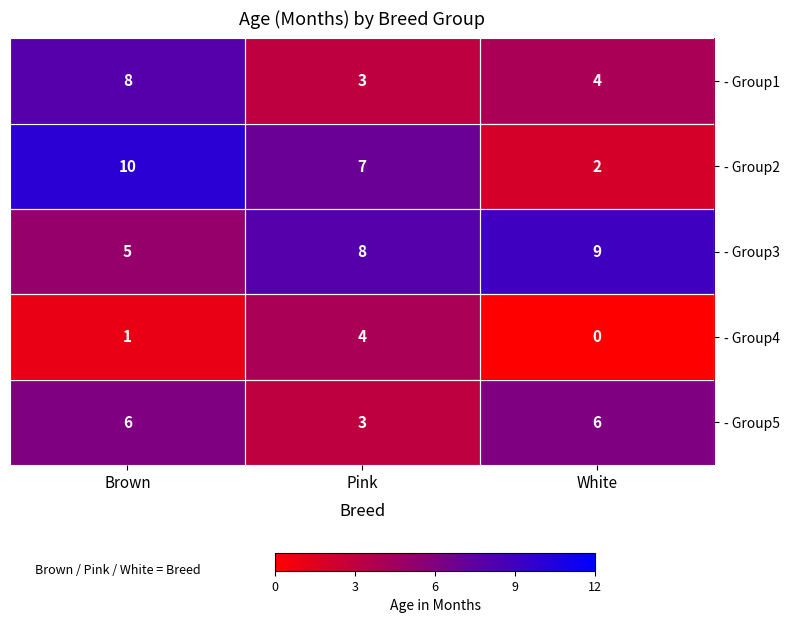

What is the maximum value shown in the chart?

10